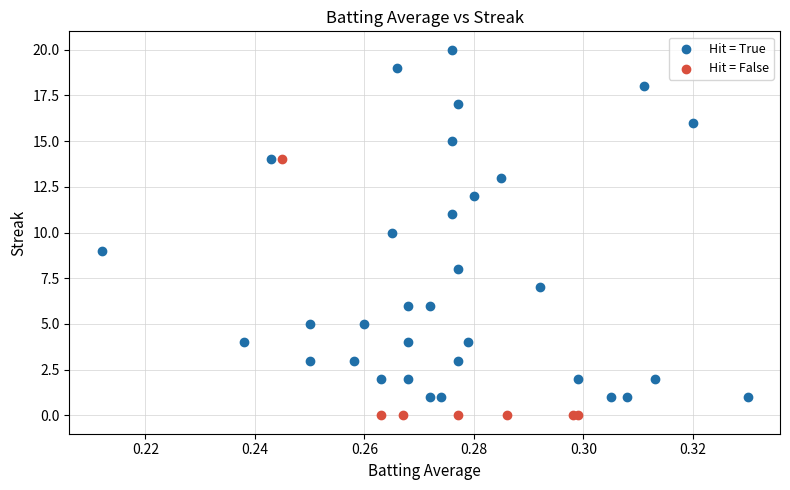

Which series has the widest spread of Y values?

Hit = True